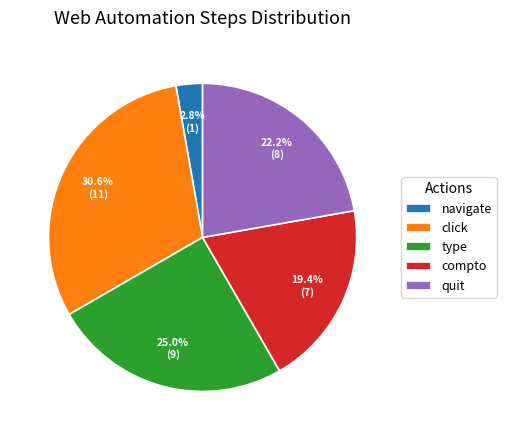

Is there a majority slice in this chart?

No